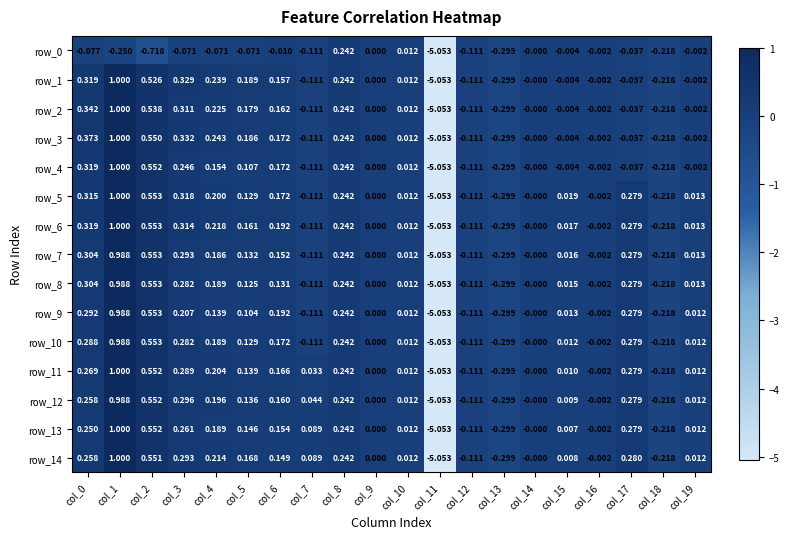

What is the sum of the row_7 values at col_6 and col_15?

0.2